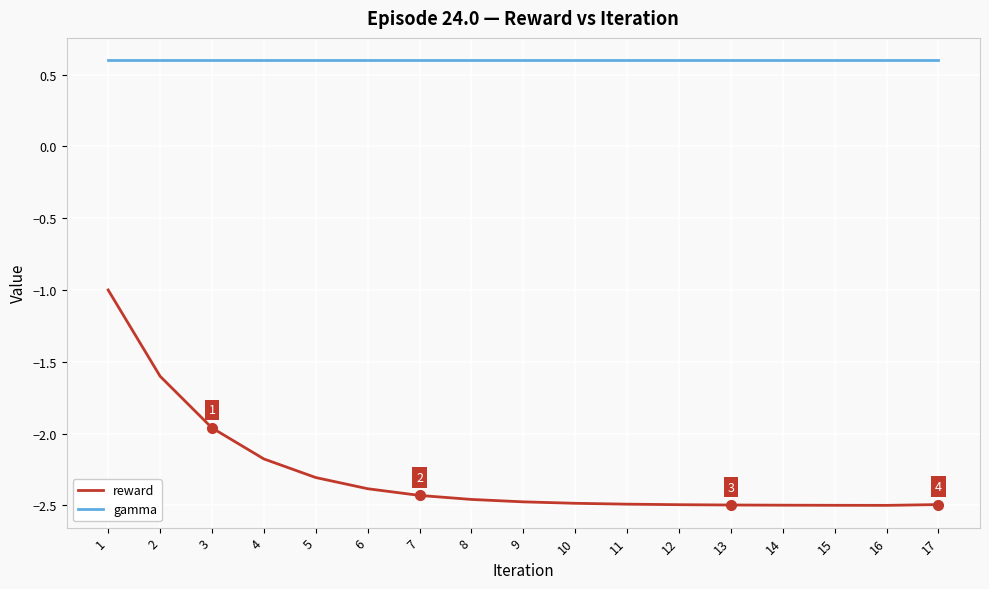

How many values in the reward series are below -2?

14